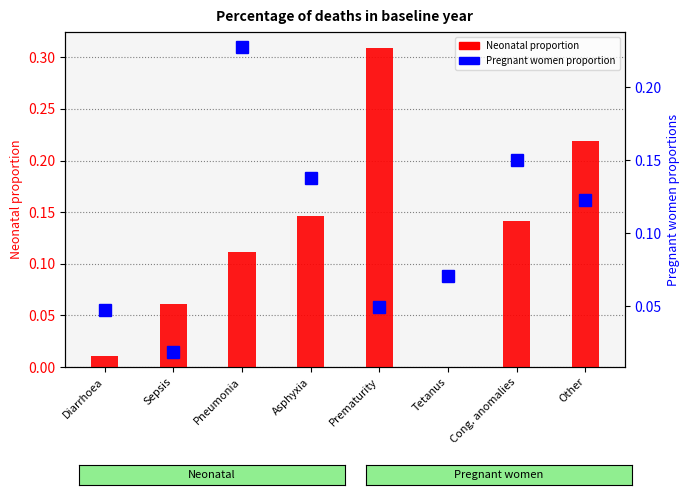

Is it true that Pregnant women causes equals 0.1 at Tetanus?

True